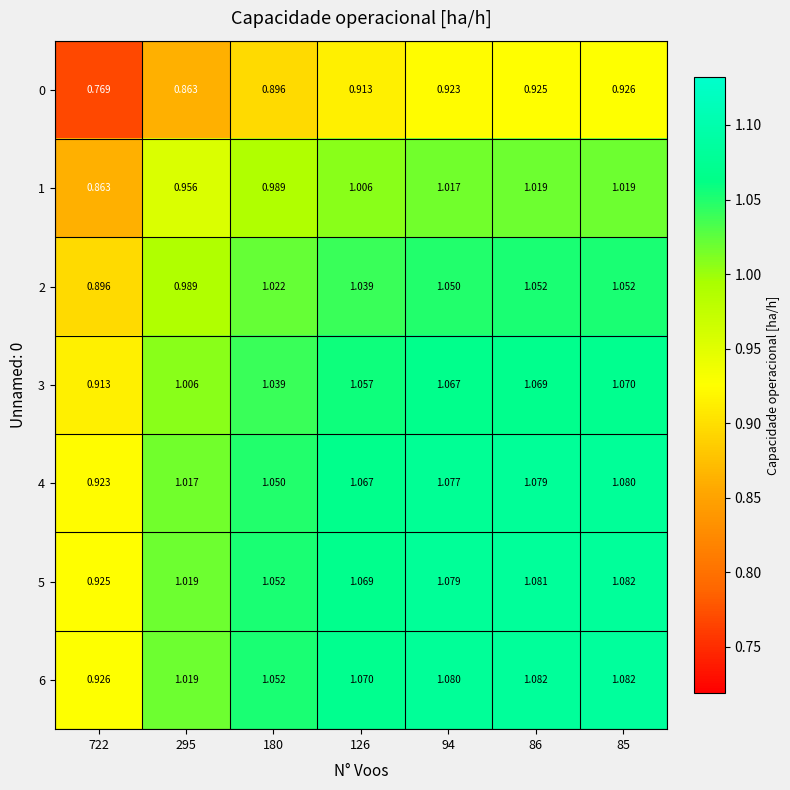

Which series has the largest total across all categories?

6